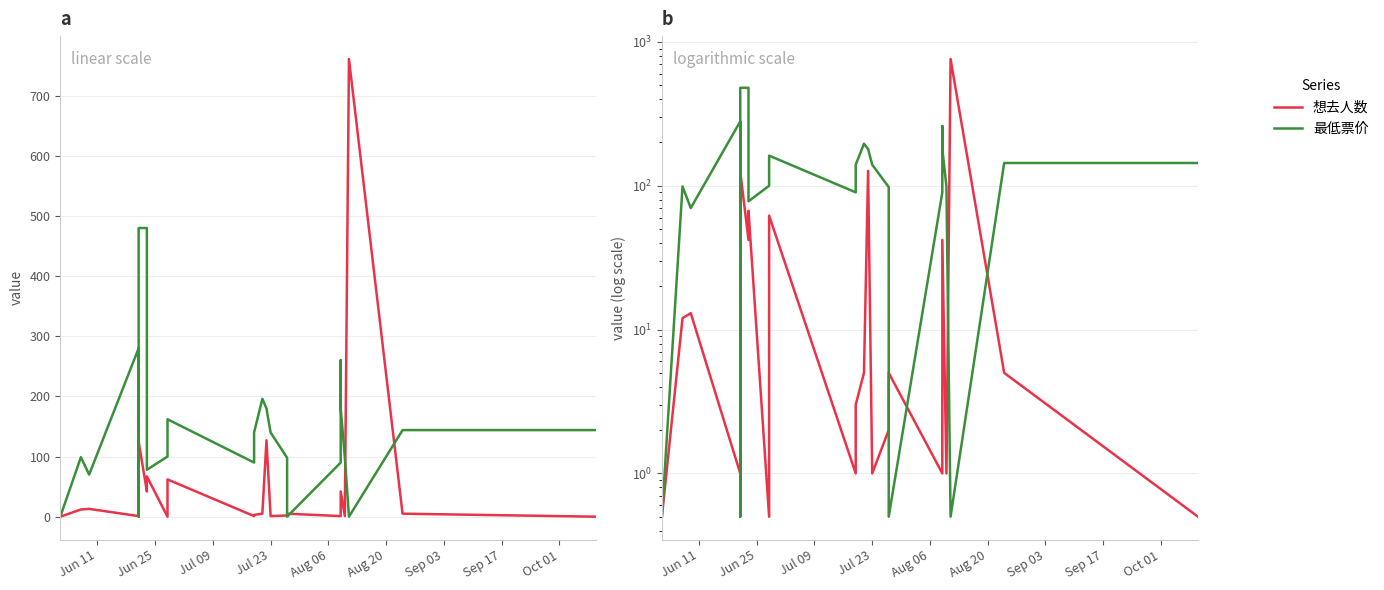

Which series has the largest range (max minus min)?

想去人数